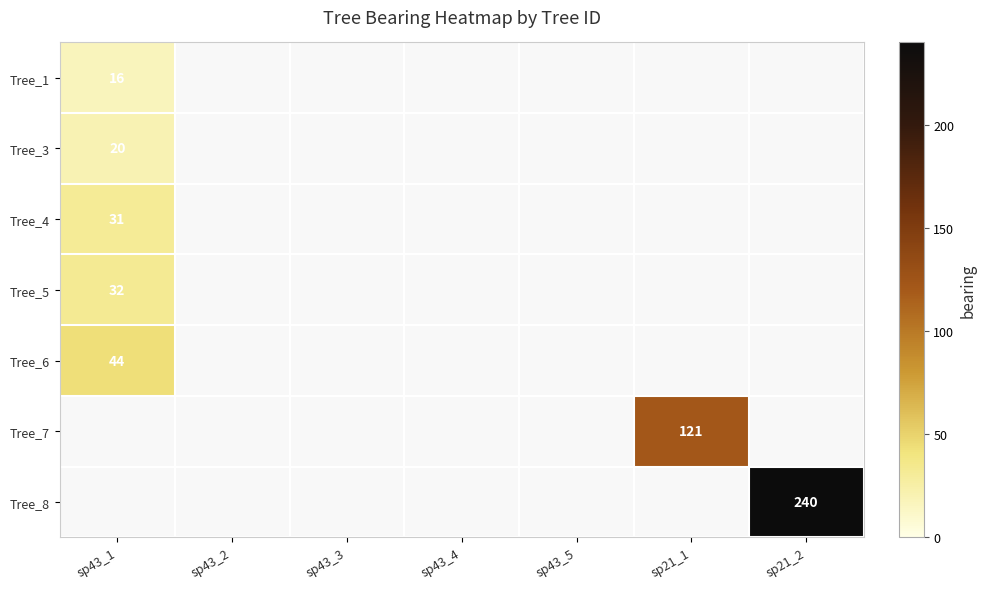

The value of Tree_6 at sp43_1 is 61. True or false?

False